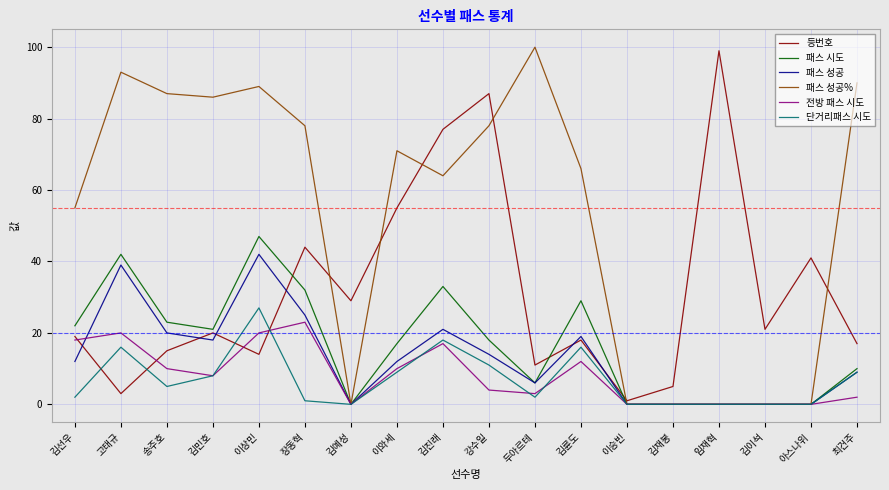

What position from the left is 김륜도?

12